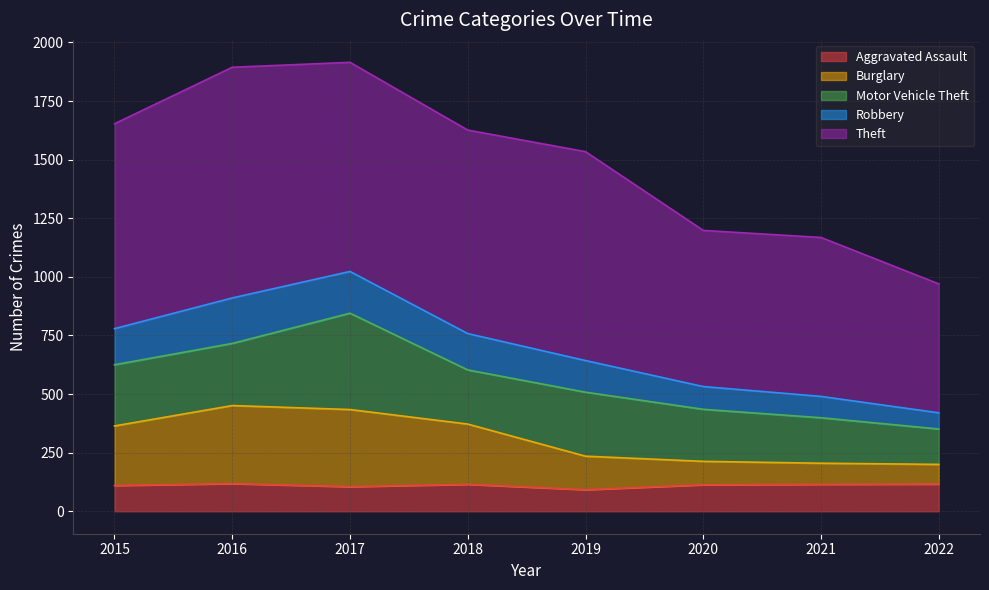

True or false: Robbery and Burglary intersect in this chart.

False